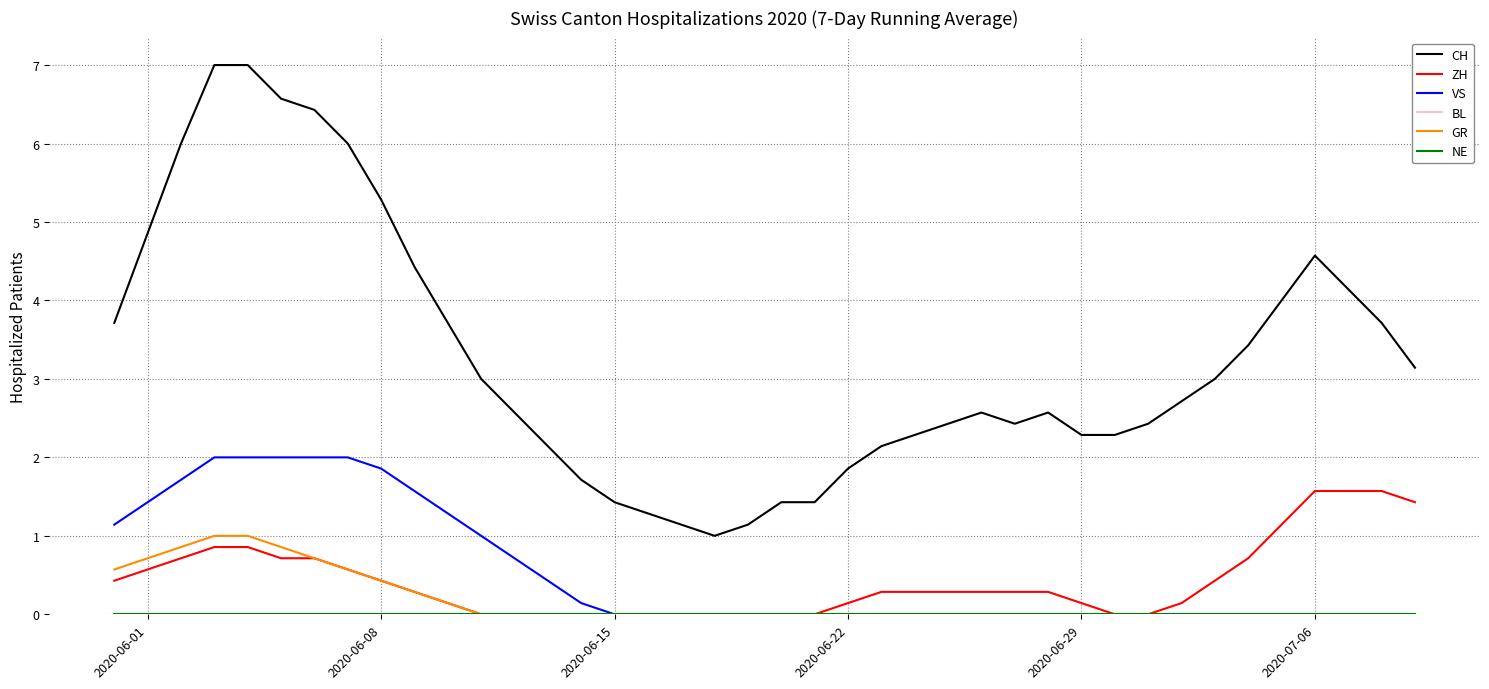

True or false: ZH and VS intersect in this chart.

False